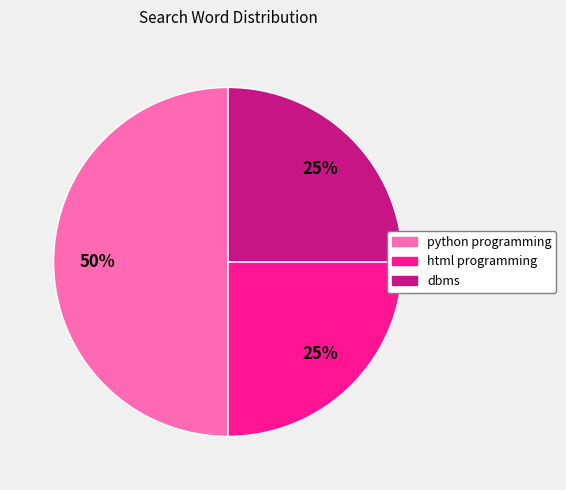

True or false: python programming accounts for 42% of the total.

False